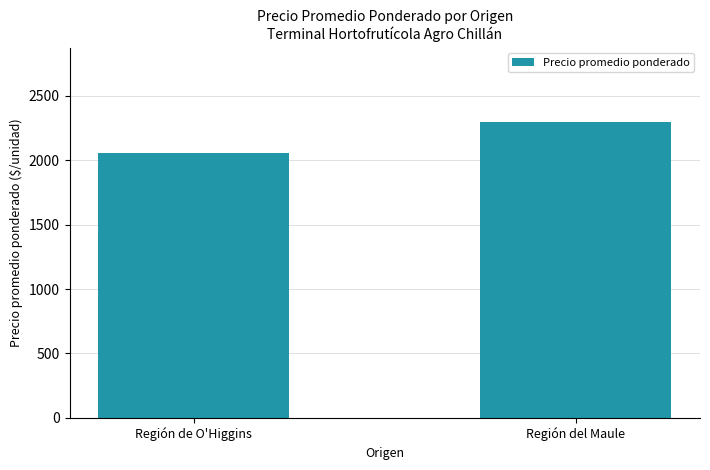

What is the difference between the maximum and minimum values?

241